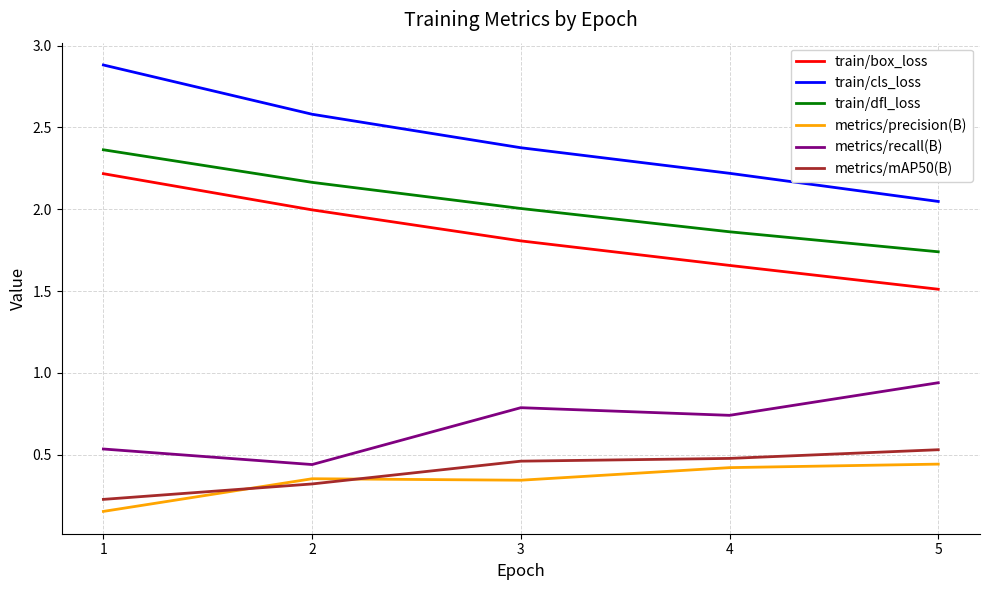

What is the total value across all series at 4?

7.4